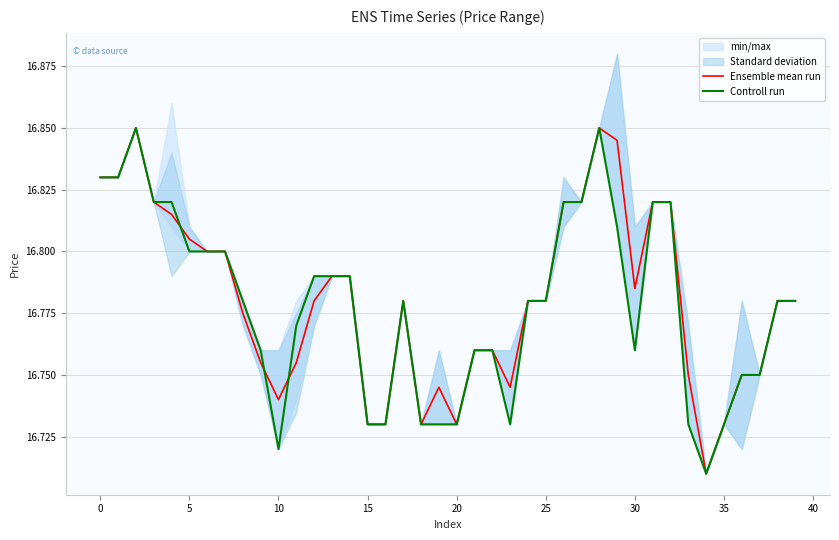

What is the average value of the Controll run series?

16.8